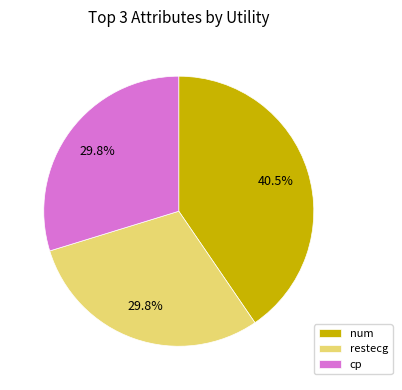

What percentage do restecg and cp together represent?

59.5%